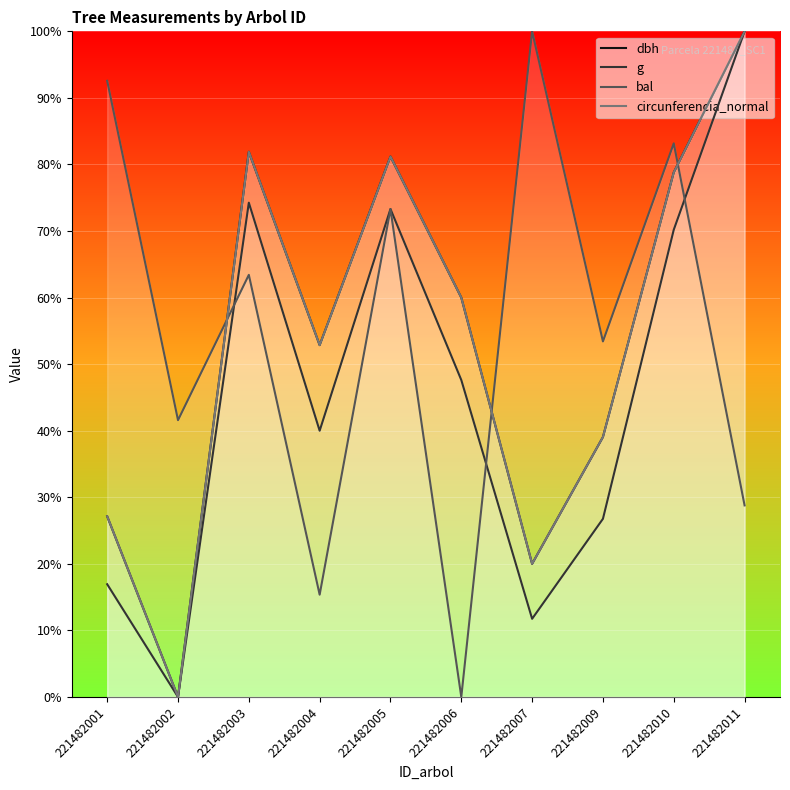

Reading left to right, what are all the values shown in this chart?

dbh: 221482001=27.1	221482002=0.0	221482003=81.9	221482004=52.9	221482005=81.2	221482006=60.0	221482007=20.0	221482009=39.0	221482010=78.8	221482011=100.0
g: 221482001=16.9	221482002=0.0	221482003=74.3	221482004=40.0	221482005=73.3	221482006=47.6	221482007=11.7	221482009=26.8	221482010=70.2	221482011=100.0
bal: 221482001=92.6	221482002=41.6	221482003=63.4	221482004=15.4	221482005=73.3	221482006=0.0	221482007=100.0	221482009=53.4	221482010=83.2	221482011=28.8
circunferencia_normal: 221482001=27.1	221482002=0.0	221482003=81.9	221482004=52.9	221482005=81.2	221482006=60.0	221482007=20.0	221482009=39.1	221482010=78.8	221482011=100.0